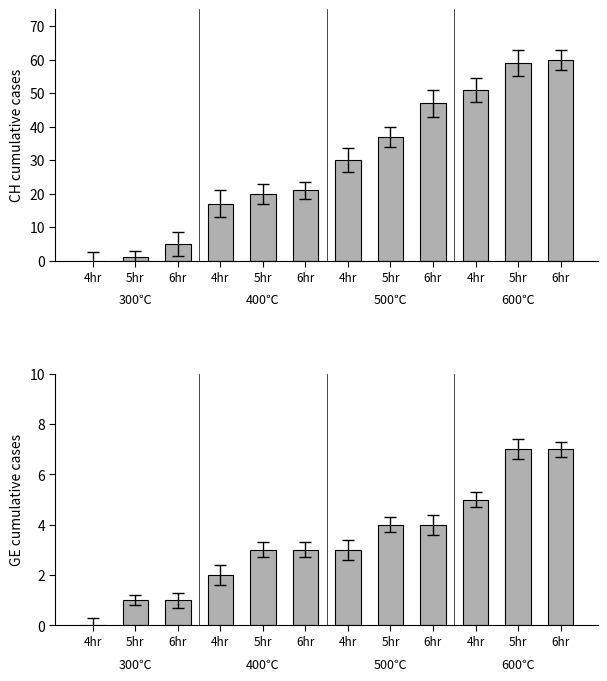

What is the difference between the maximum and minimum values in the CH total cases series?

60